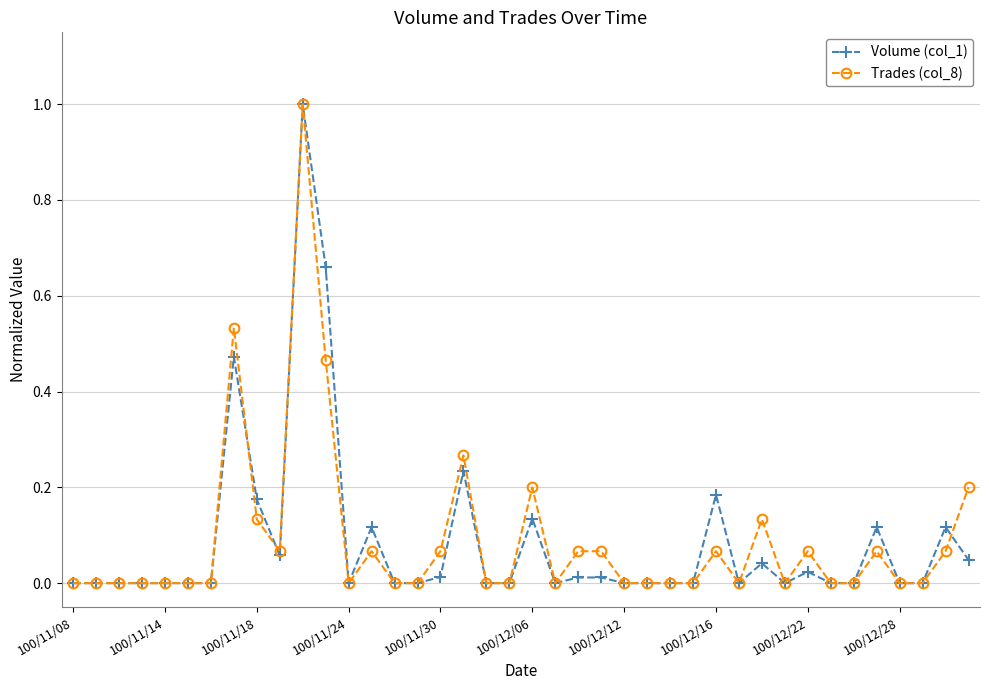

What is the maximum value for Volume (col_1)?

1.0